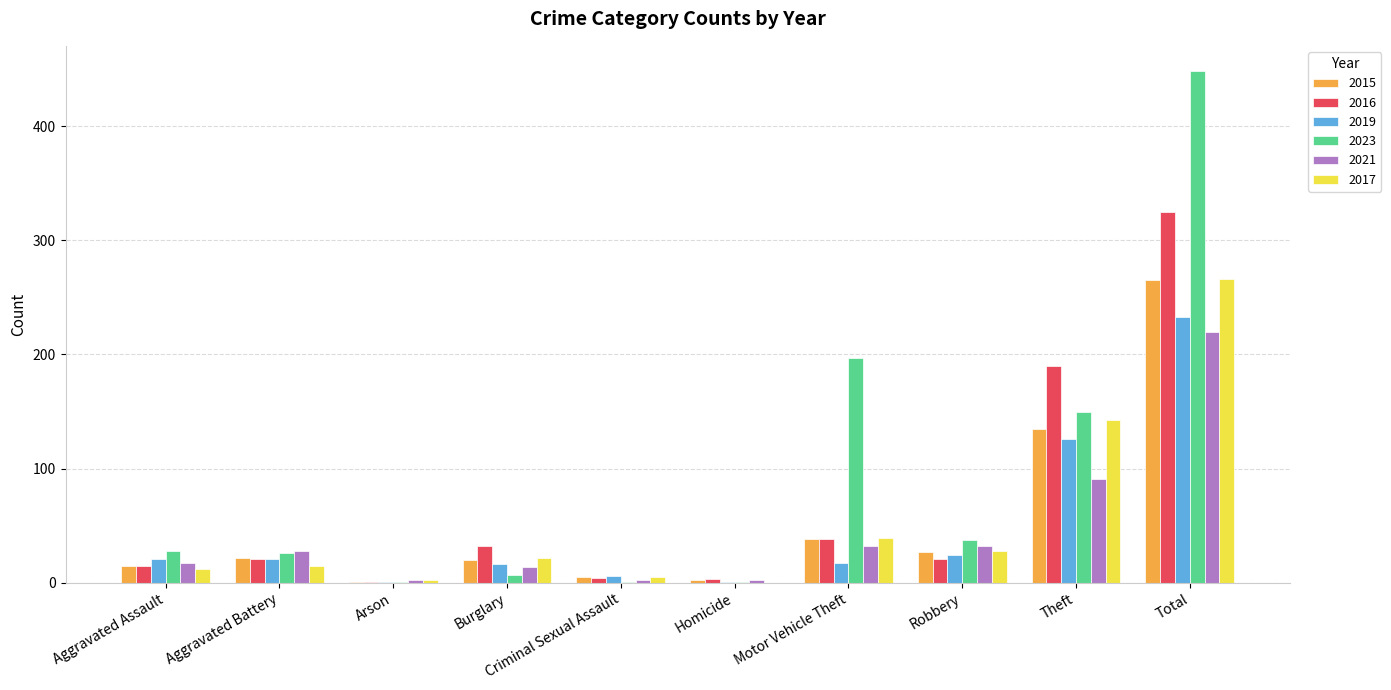

What is the spread (max minus min) of values at Aggravated Battery?

13